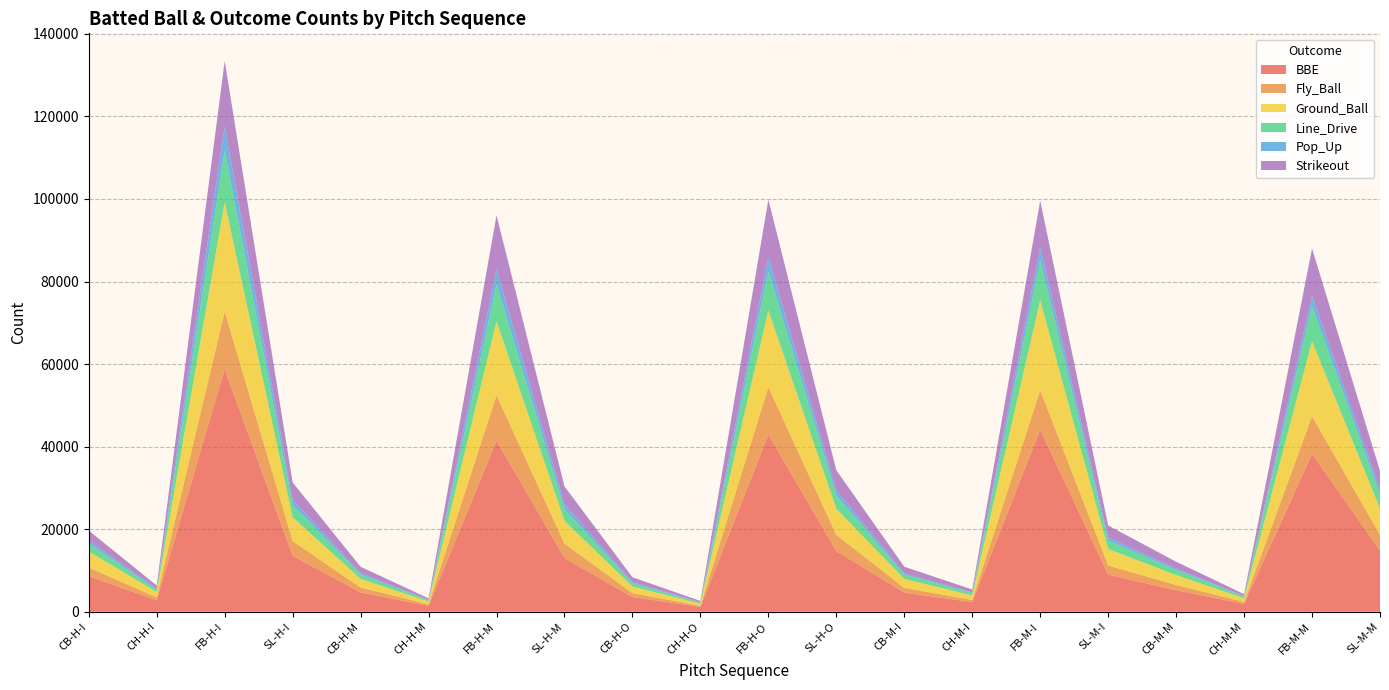

Reading right to left, what are all the values shown in this chart?

BBE: SL-M-M=14796	FB-M-M=38258	CH-M-M=1905	CB-M-M=5236	SL-M-I=8994	FB-M-I=44139	CH-M-I=2347	CB-M-I=4656	SL-H-O=14719	FB-H-O=42950	CH-H-O=1145	CB-H-O=3590	SL-H-M=13026	FB-H-M=41491	CH-H-M=1444	CB-H-M=4676	SL-H-I=13560	FB-H-I=58805	CH-H-I=2801	CB-H-I=8610
Fly_Ball: SL-M-M=3831	FB-M-M=9134	CH-M-M=462	CB-M-M=1255	SL-M-I=2217	FB-M-I=9564	CH-M-I=527	CB-M-I=1129	SL-H-O=3927	FB-H-O=11475	CH-H-O=307	CB-H-O=935	SL-H-M=3504	FB-H-M=10969	CH-H-M=379	CB-H-M=1201	SL-H-I=3566	FB-H-I=13989	CH-H-I=693	CB-H-I=2111
Ground_Ball: SL-M-M=6364	FB-M-M=18134	CH-M-M=894	CB-M-M=2387	SL-M-I=3995	FB-M-I=21745	CH-M-I=1088	CB-M-I=2175	SL-H-O=6303	FB-H-O=18565	CH-H-O=494	CB-H-O=1578	SL-H-M=5501	FB-H-M=17904	CH-H-M=639	CB-H-M=2098	SL-H-I=5734	FB-H-I=26434	CH-H-I=1274	CB-H-I=3895
Line_Drive: SL-M-M=3331	FB-M-M=8456	CH-M-M=416	CB-M-M=1222	SL-M-I=1997	FB-M-I=9604	CH-M-I=538	CB-M-I=1008	SL-H-O=3165	FB-H-O=9371	CH-H-O=240	CB-H-O=757	SL-H-M=2742	FB-H-M=8914	CH-H-M=299	CB-H-M=1026	SL-H-I=2925	FB-H-I=12445	CH-H-I=570	CB-H-I=1902
Pop_Up: SL-M-M=1270	FB-M-M=2534	CH-M-M=133	CB-M-M=372	SL-M-I=785	FB-M-I=3226	CH-M-I=194	CB-M-I=344	SL-H-O=1324	FB-H-O=3539	CH-H-O=104	CB-H-O=320	SL-H-M=1279	FB-H-M=3704	CH-H-M=127	CB-H-M=351	SL-H-I=1335	FB-H-I=5937	CH-H-I=264	CB-H-I=702
Strikeout: SL-M-M=4542	FB-M-M=11473	CH-M-M=456	CB-M-M=1651	SL-M-I=2913	FB-M-I=11310	CH-M-I=694	CB-M-I=1596	SL-H-O=4851	FB-H-O=13933	CH-H-O=327	CB-H-O=1177	SL-H-M=4314	FB-H-M=13059	CH-H-M=361	CB-H-M=1536	SL-H-I=4203	FB-H-I=15846	CH-H-I=748	CB-H-I=2452